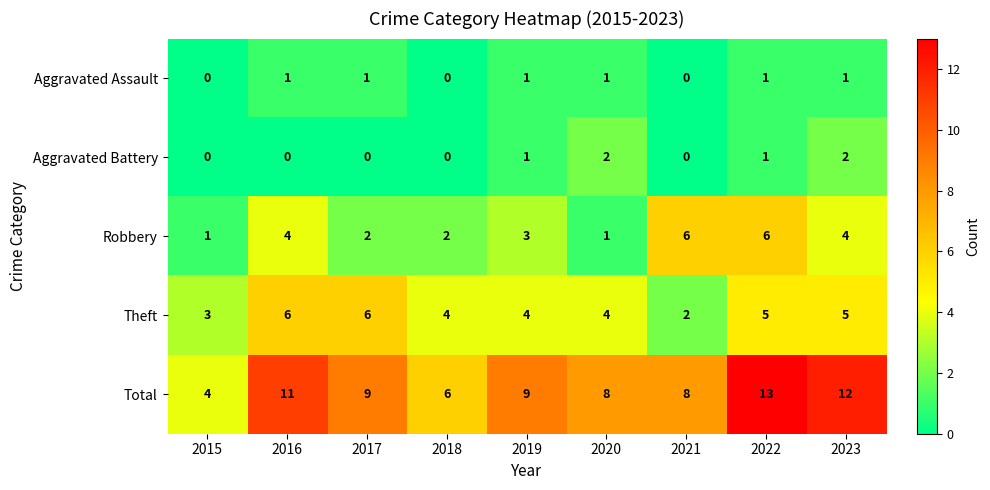

Is it true that Theft equals 4 at 2020?

True